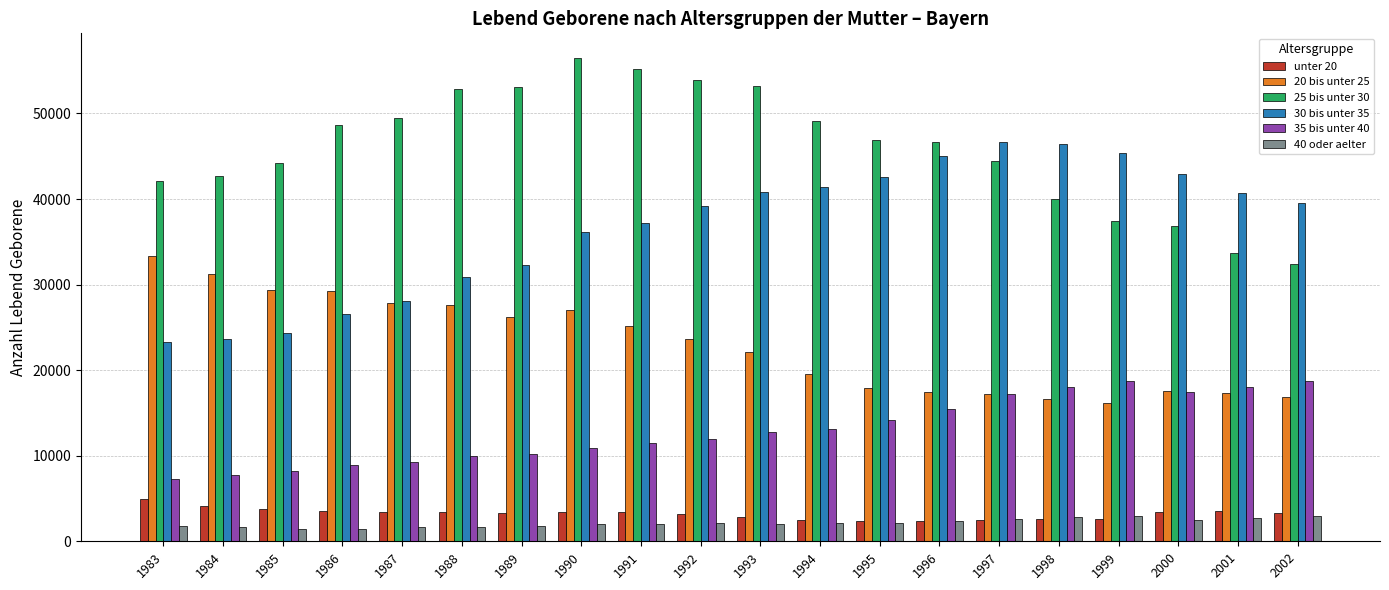

What is the difference between the second highest and second lowest values in the 35 bis unter 40 series?

10951